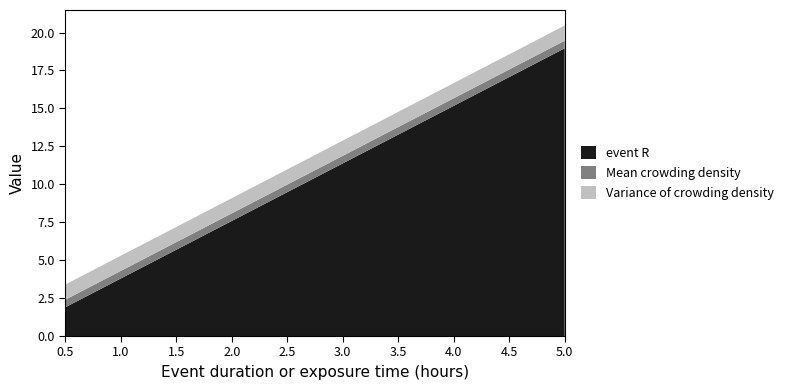

Reading left to right, transcribe all the data shown in this chart.

event R: 0.5=1.9	1.0=3.8	1.5=5.7	2.0=7.6	2.5=9.5	3.0=11.4	3.5=13.3	4.0=15.2	4.5=17.1	5.0=19.0
Mean crowding density: 0.5=0.5	1.0=0.5	1.5=0.5	2.0=0.5	2.5=0.5	3.0=0.5	3.5=0.5	4.0=0.5	4.5=0.5	5.0=0.5
Variance of crowding density: 0.5=1.0	1.0=1.0	1.5=1.0	2.0=1.0	2.5=1.0	3.0=1.0	3.5=1.0	4.0=1.0	4.5=1.0	5.0=1.0